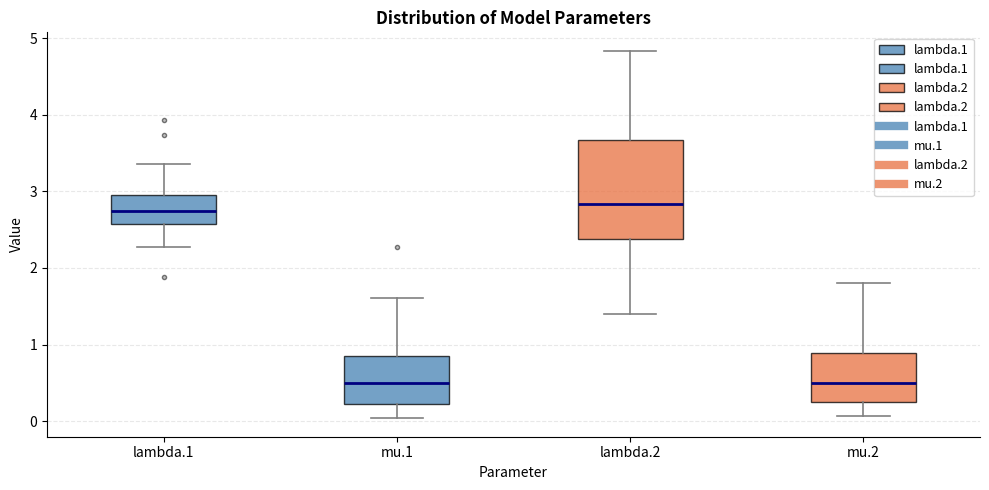

Reading left to right, transcribe this box plot: for each box, give where its median line is, the range the box spans, and where its two whiskers end, as read against the y-axis. The values are not printed on the chart, so give them approximately, as read against the axis.

lambda.1: median 2.7, box 2.6 to 3.0, whiskers 2.3 to 3.4
mu.1: median 0.5, box 0.2 to 0.8, whiskers 0.0 to 1.6
lambda.2: median 2.8, box 2.4 to 3.7, whiskers 1.4 to 4.8
mu.2: median 0.5, box 0.2 to 0.9, whiskers 0.1 to 1.8